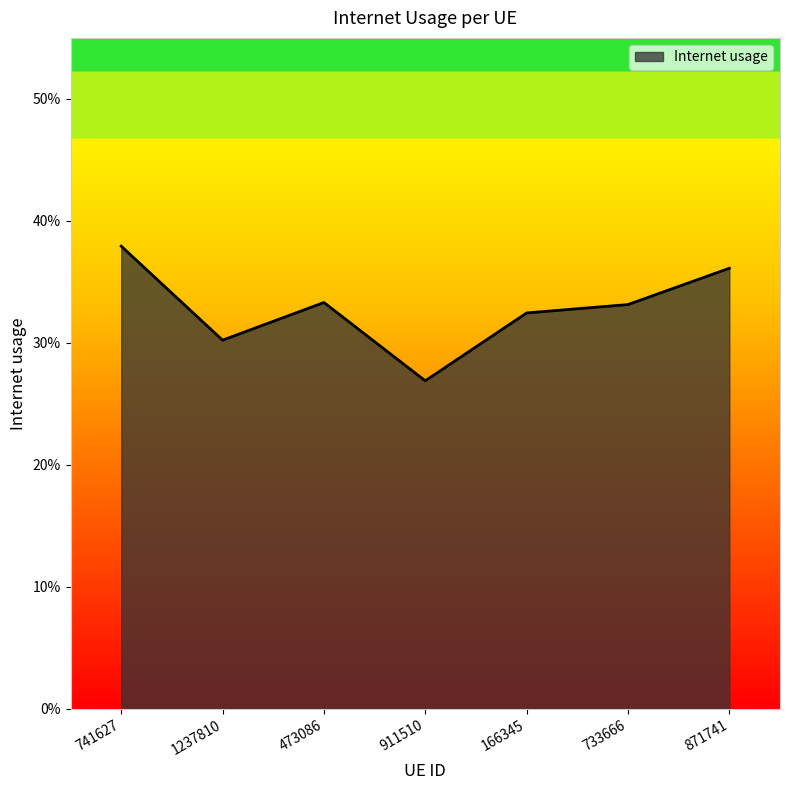

Does the chart have visible grid lines?

No